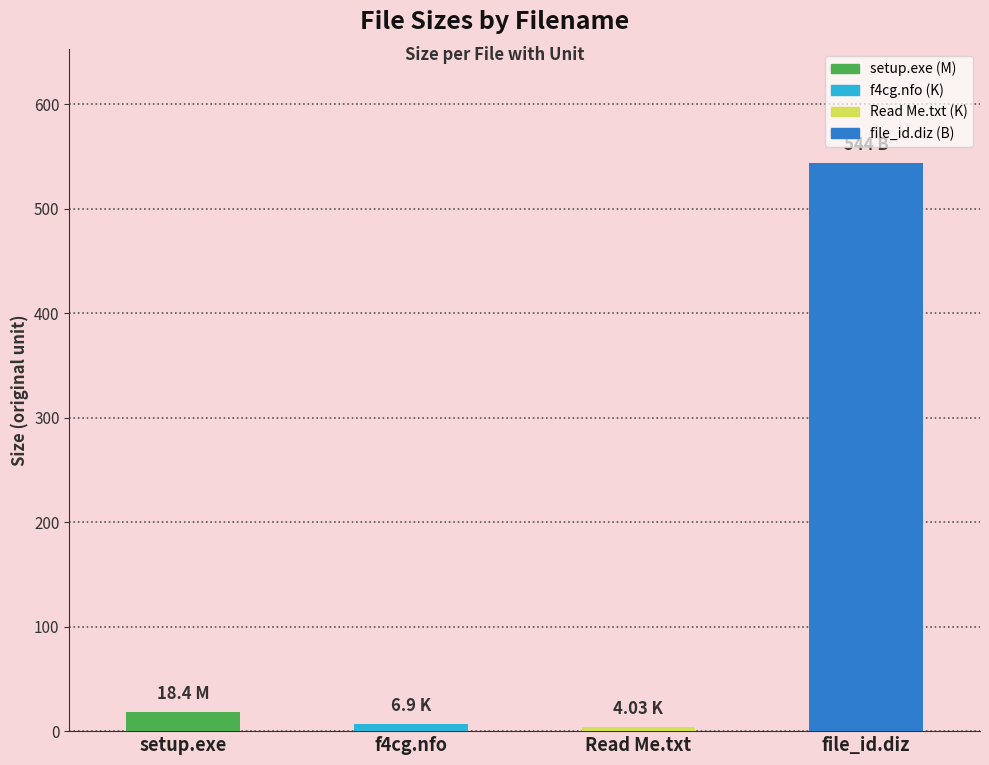

What is the label of the 1st bar from the left?

setup.exe